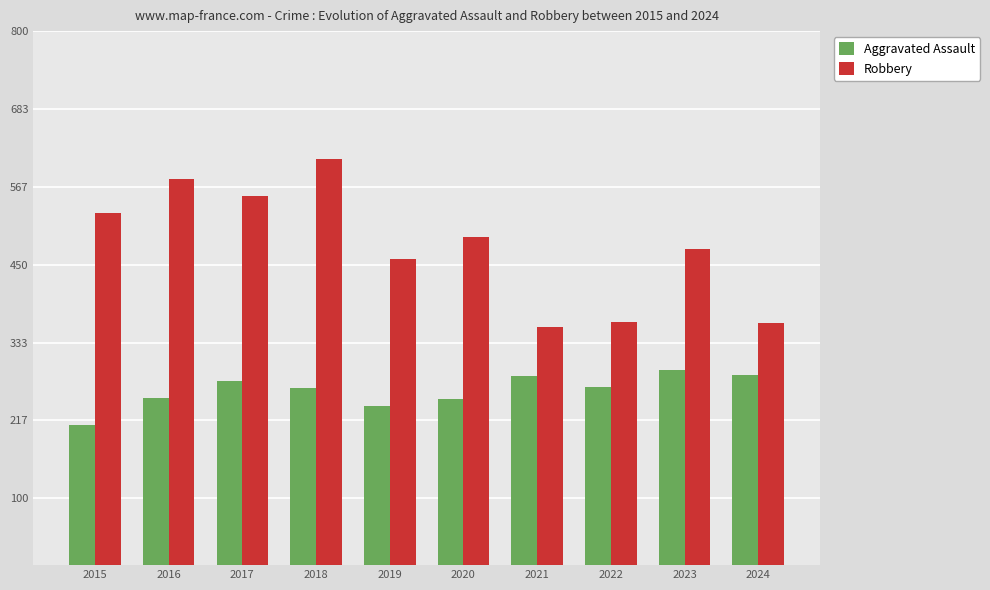

Read the Robbery value at 2020, to the nearest 50.

500